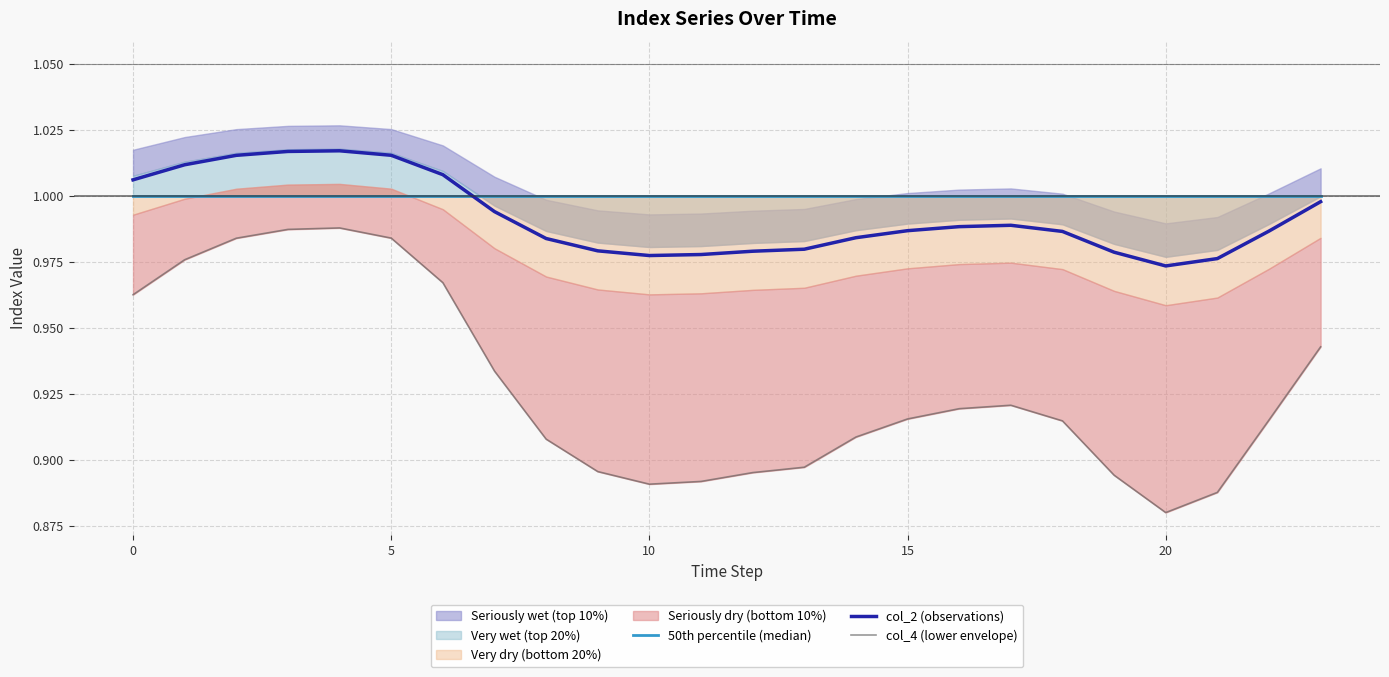

Which series has the widest spread of values?

col_4 (lower envelope)